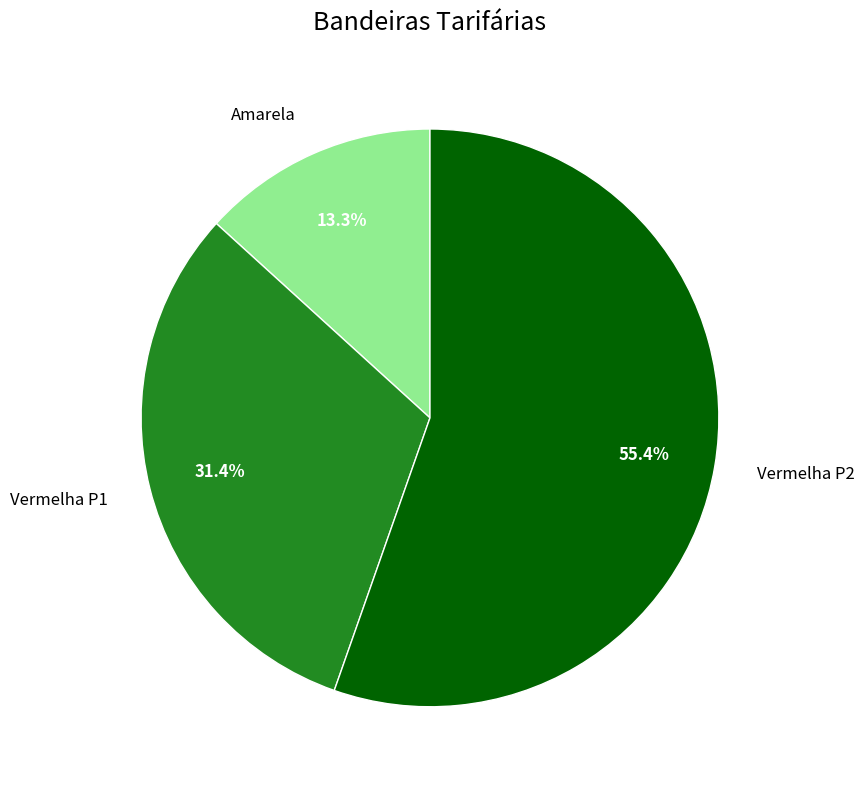

To the nearest percent, what is the combined percentage of Vermelha P1 and Amarela?

45%